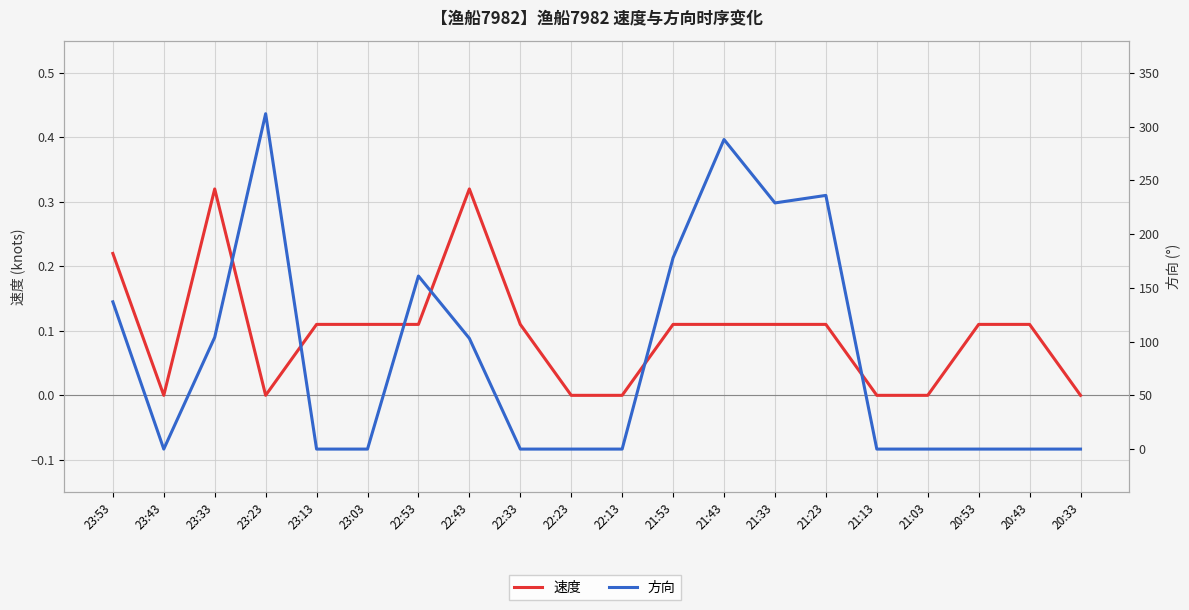

What is the label of the 9th point from the right?

21:53